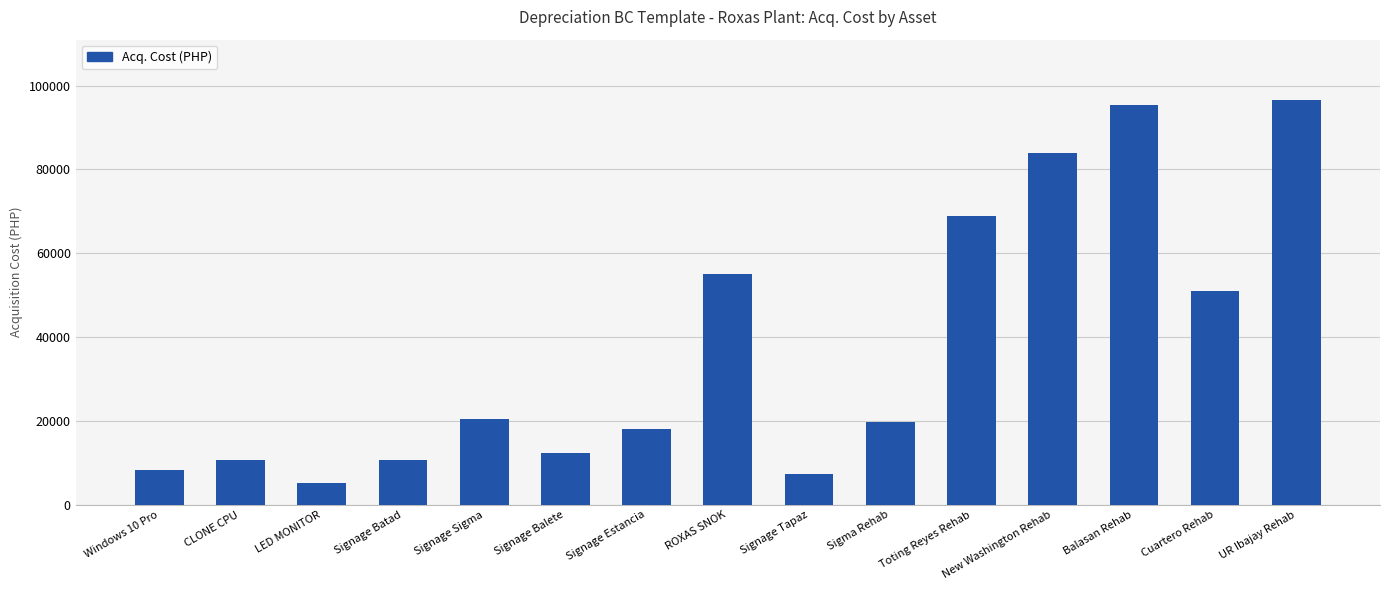

What position from the right is Signage Balete?

10